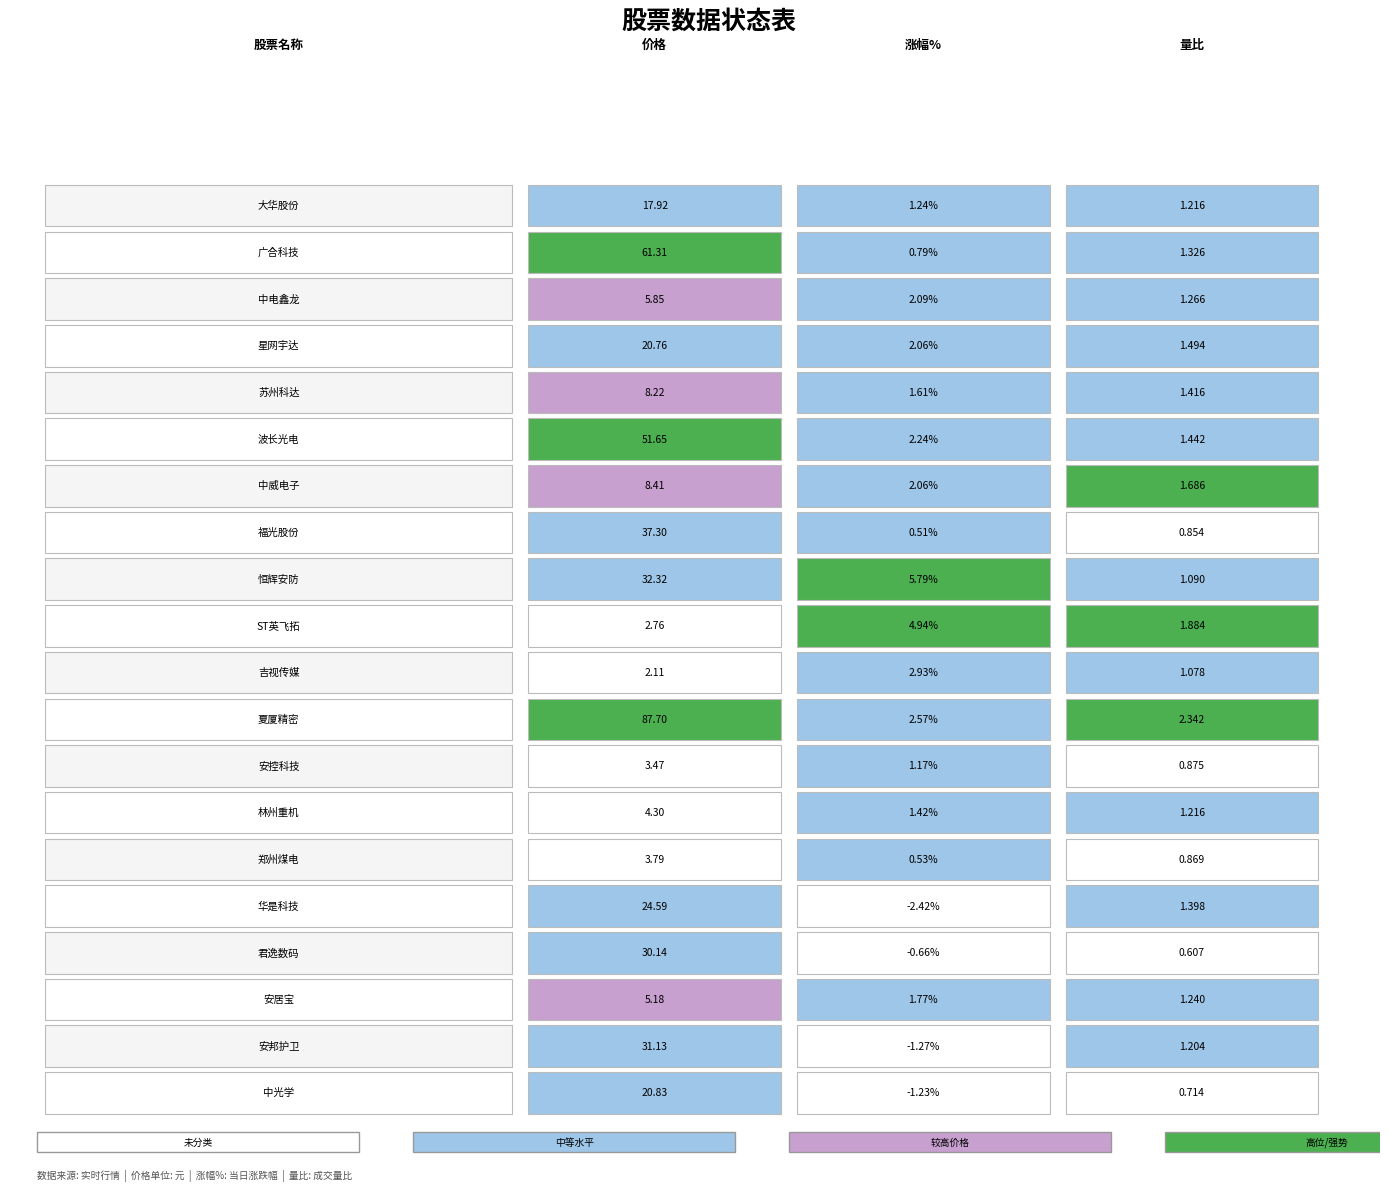

What is the highest value of the 量比 series?

2.3